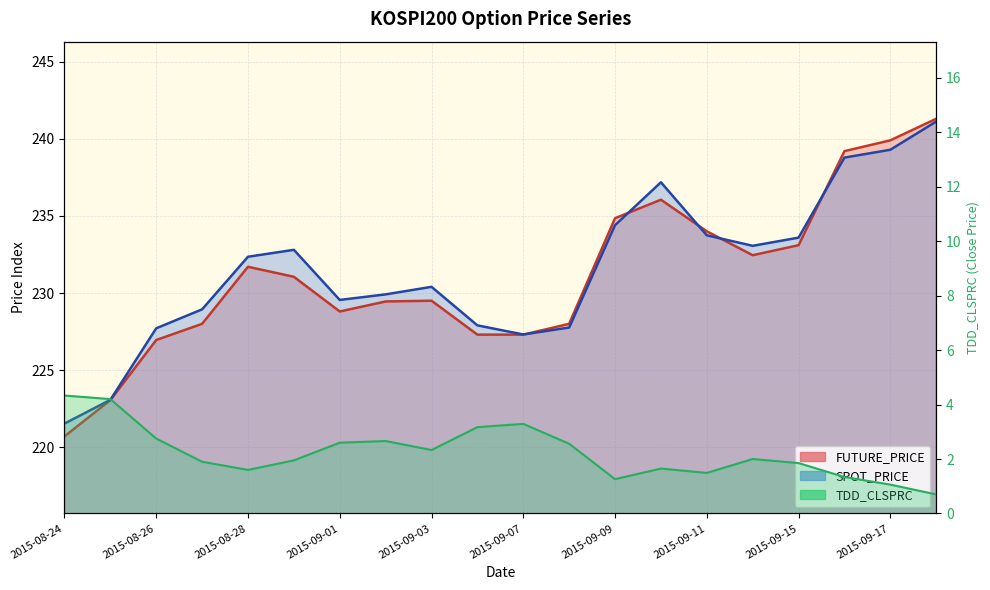

True or false: FUTURE_PRICE and SPOT_PRICE cross at least once.

True